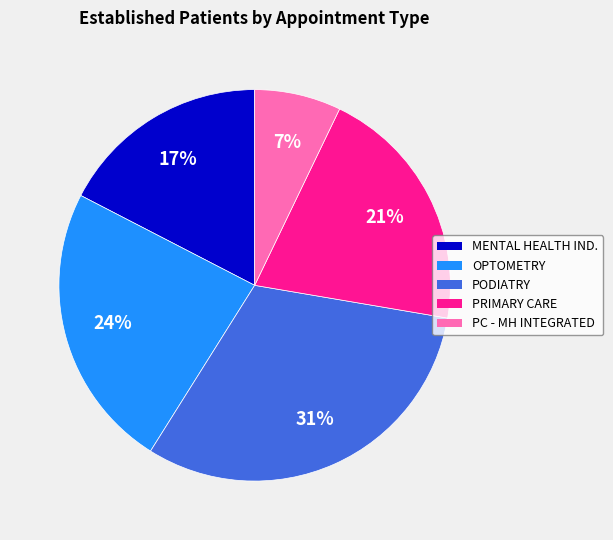

Is there a majority slice in this chart?

No